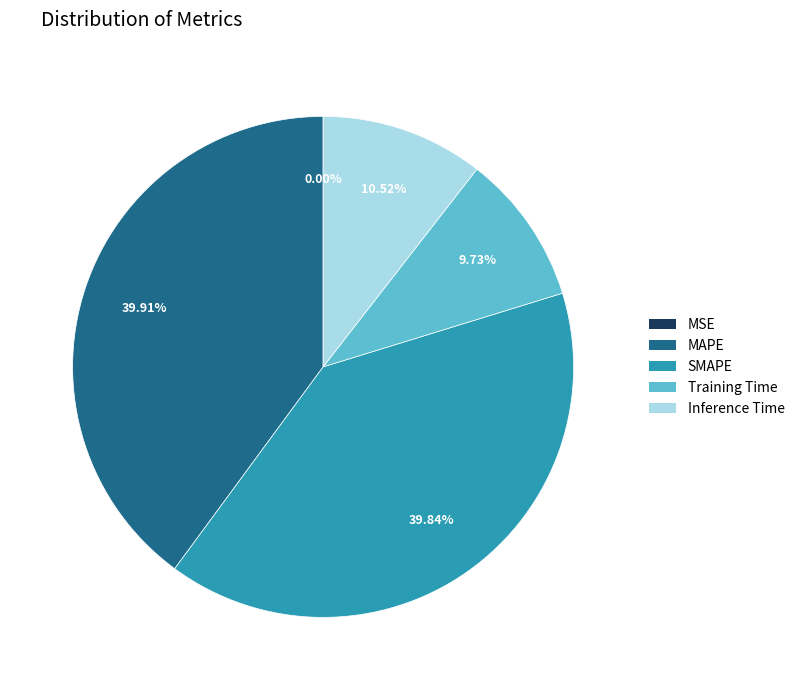

True or false: MAPE accounts for 30% of the total.

False